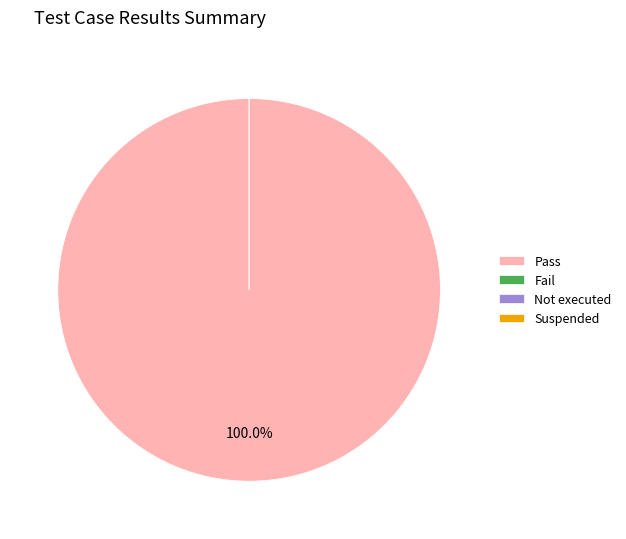

Count the number of slices in the pie.

4